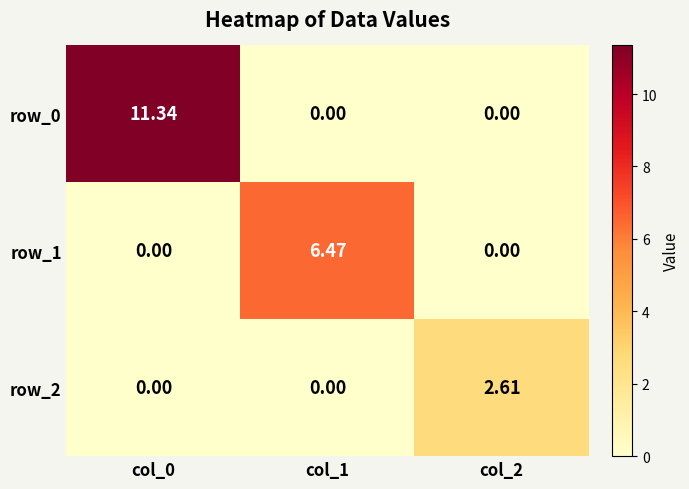

Reading left to right, extract all data points from this chart.

row_0: col_0=11.3	col_1=0.0	col_2=0.0
row_1: col_0=0.0	col_1=6.5	col_2=0.0
row_2: col_0=0.0	col_1=0.0	col_2=2.6